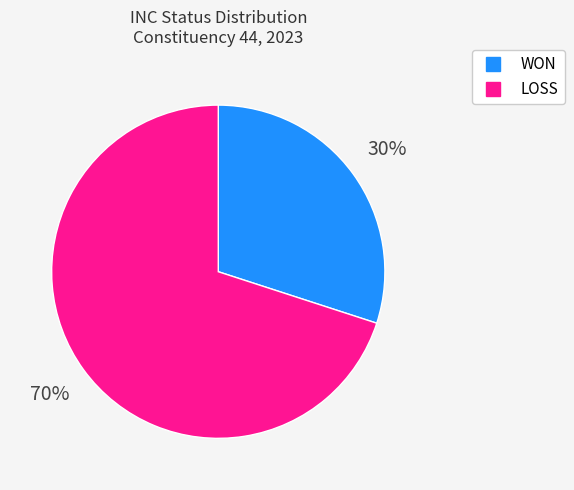

What percentage is the WON slice, to the nearest percent?

30%